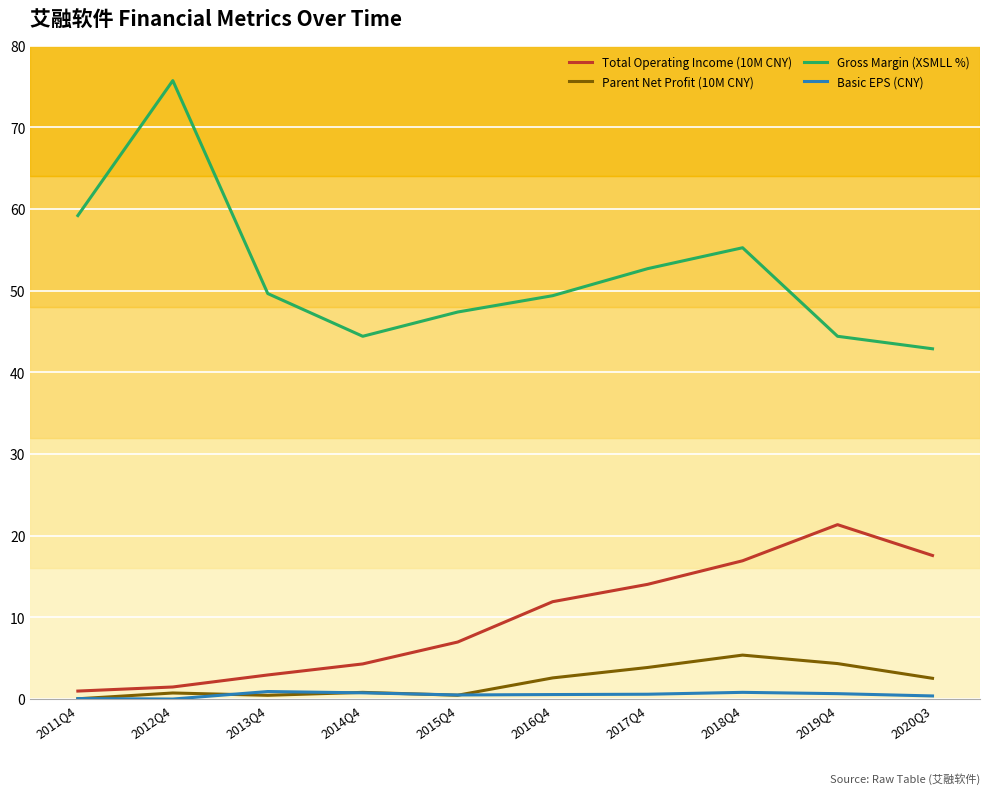

What position from the right is 2019Q4?

2